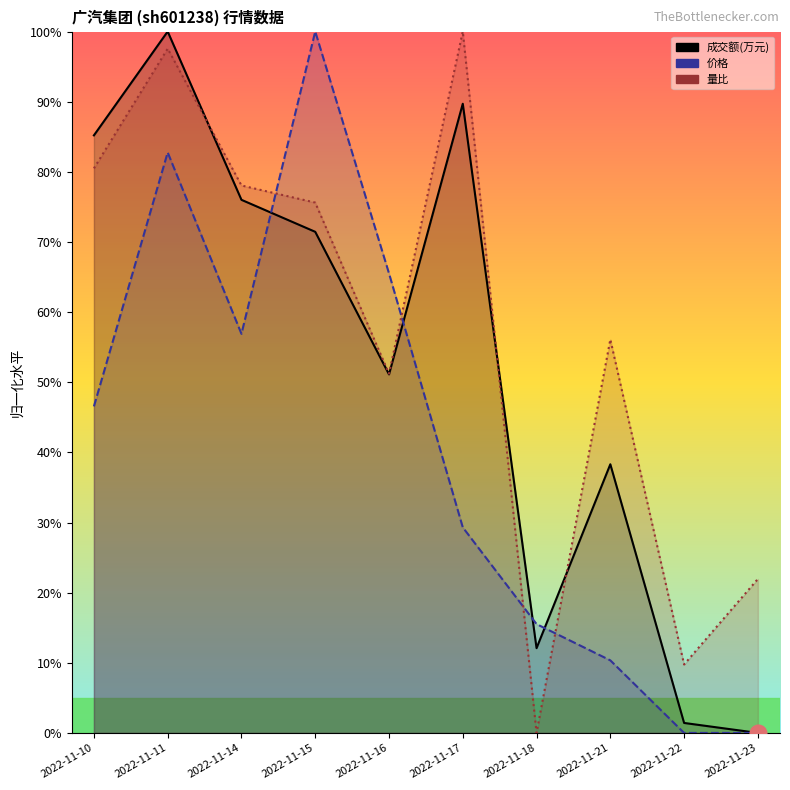

Reading right to left, what are all the values shown in this chart?

成交额(万元): 0.0	1.4	38.3	12.1	89.7	51.1	71.4	76.0	100.0	85.2
价格: 0.0	0.0	10.3	15.5	29.3	65.5	100.0	56.9	82.8	46.6
量比: 22.0	9.8	56.1	0.0	100.0	51.2	75.6	78.0	97.6	80.5